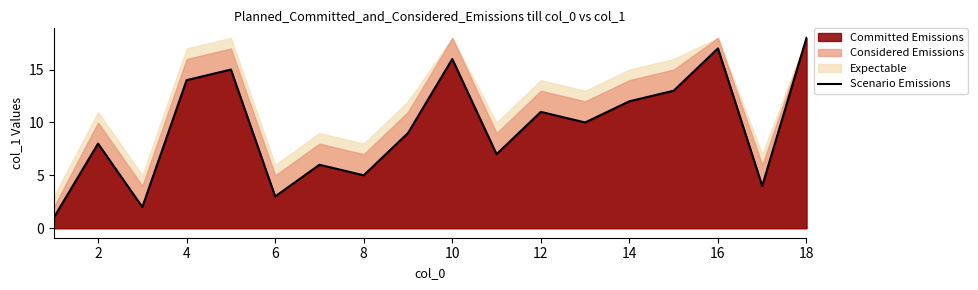

The value of Scenario Emissions at 8 is 7. True or false?

False